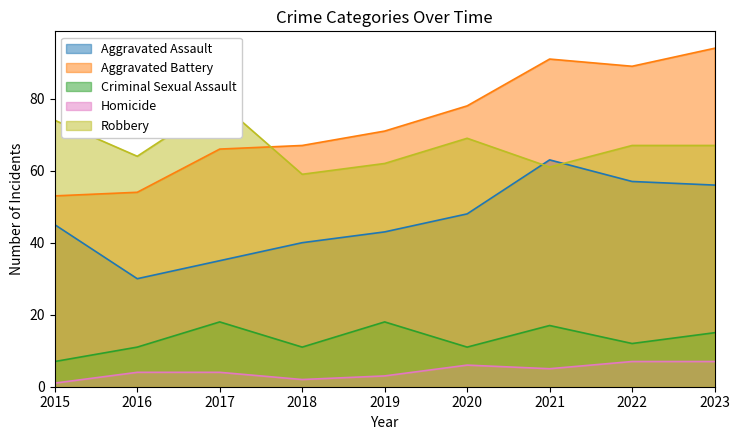

What is the sum of the Aggravated Battery values at 2017 and 2023?

160